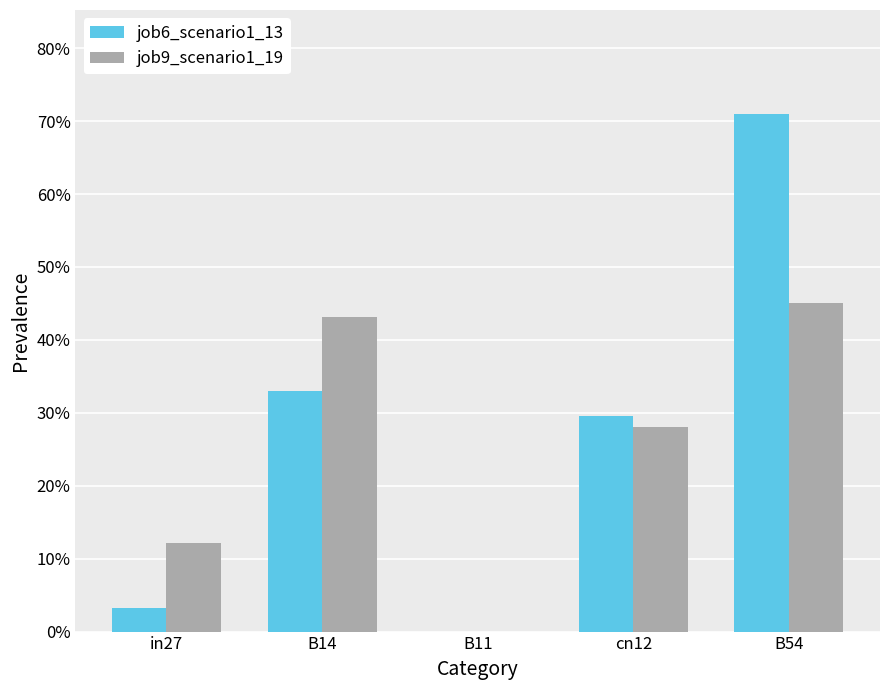

Does the chart contain stacked bars?

No